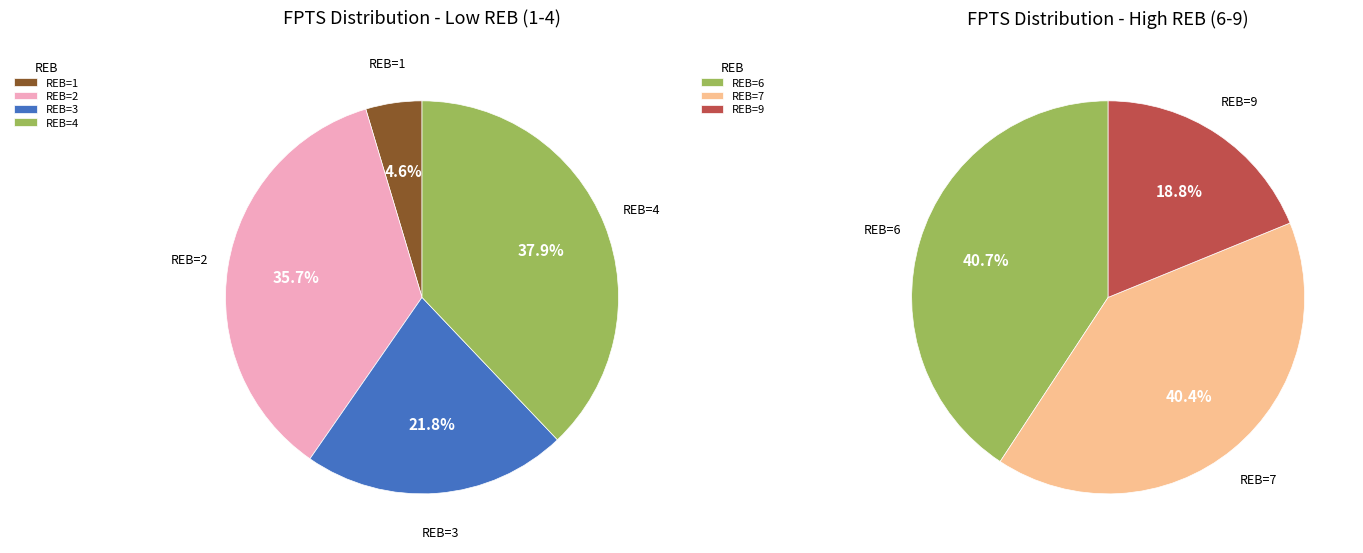

Does @ 3PT represent more than half of the total?

No